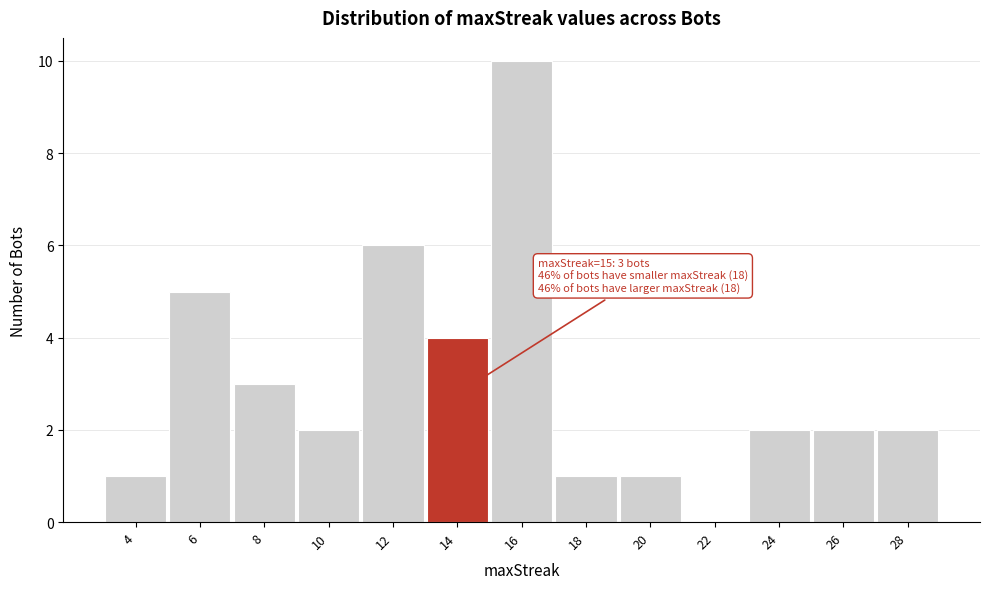

Reading right to left, transcribe all the data shown in this chart.

28=2	26=2	24=2	22=0	20=1	18=1	16=10	14=4	12=6	10=2	8=3	6=5	4=1